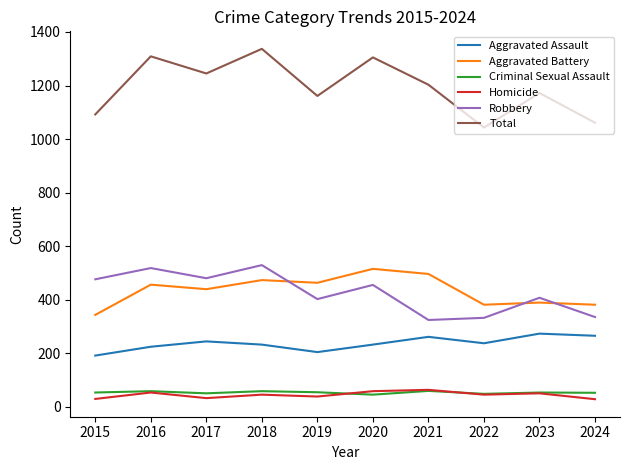

What is the average value of the Homicide series?

44